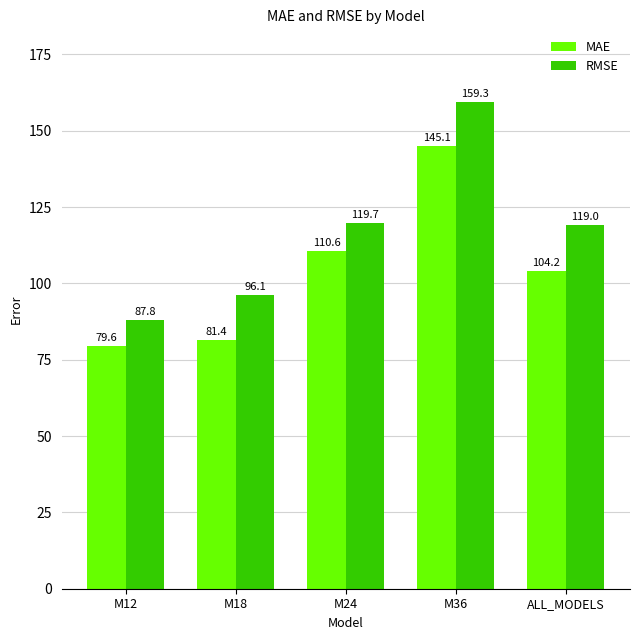

How many values in the MAE series are below 104?

2